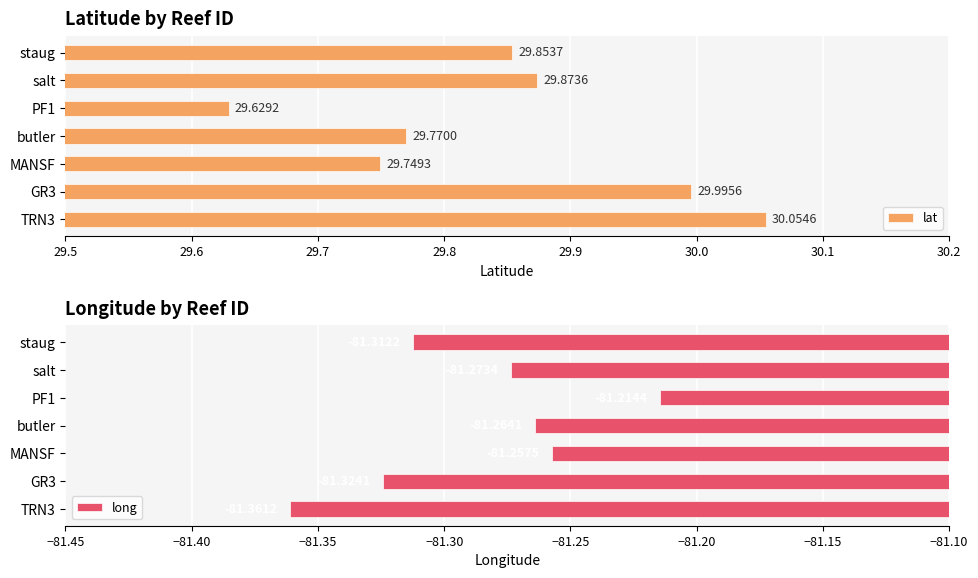

Where is lat nearest to the value 29?

PF1